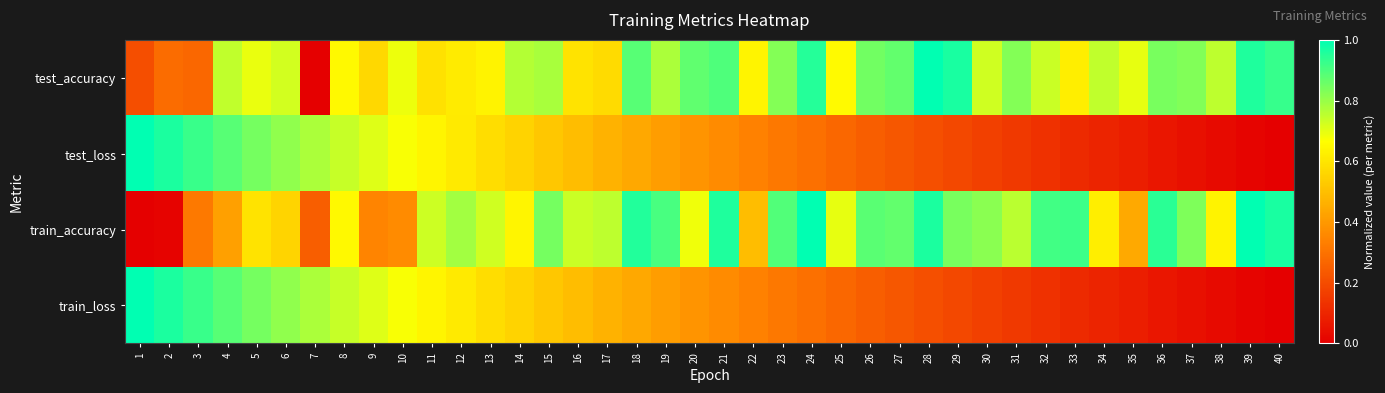

Which has a higher value, 21 or 12?

21